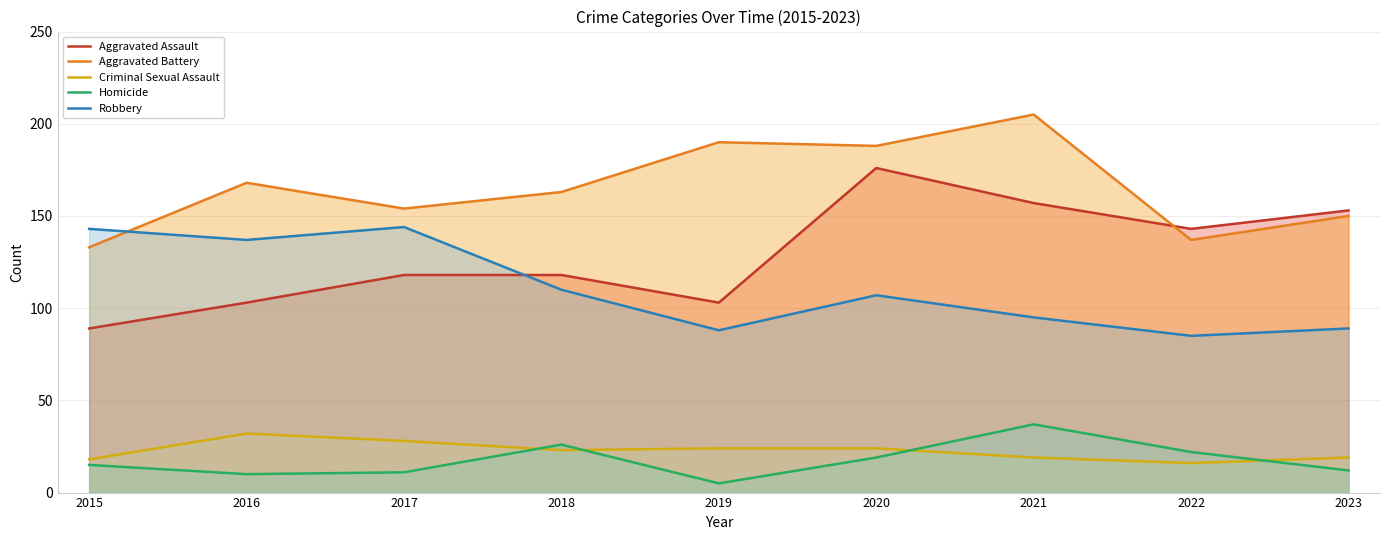

List the labels in order of Robbery value, largest first.

2017, 2015, 2016, 2018, 2020, 2021, 2023, 2019, 2022